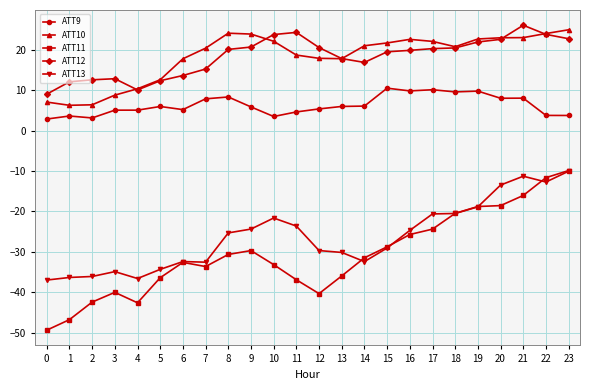

What is the lowest value of the ATT12 series?

9.0